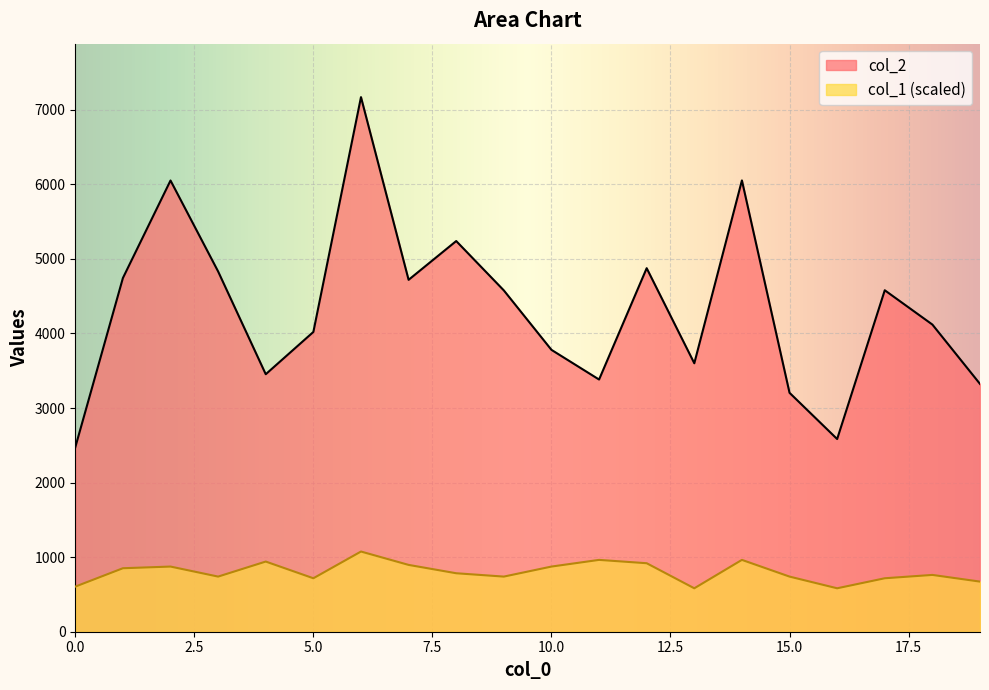

Read the col_1 value at 19.

672.1